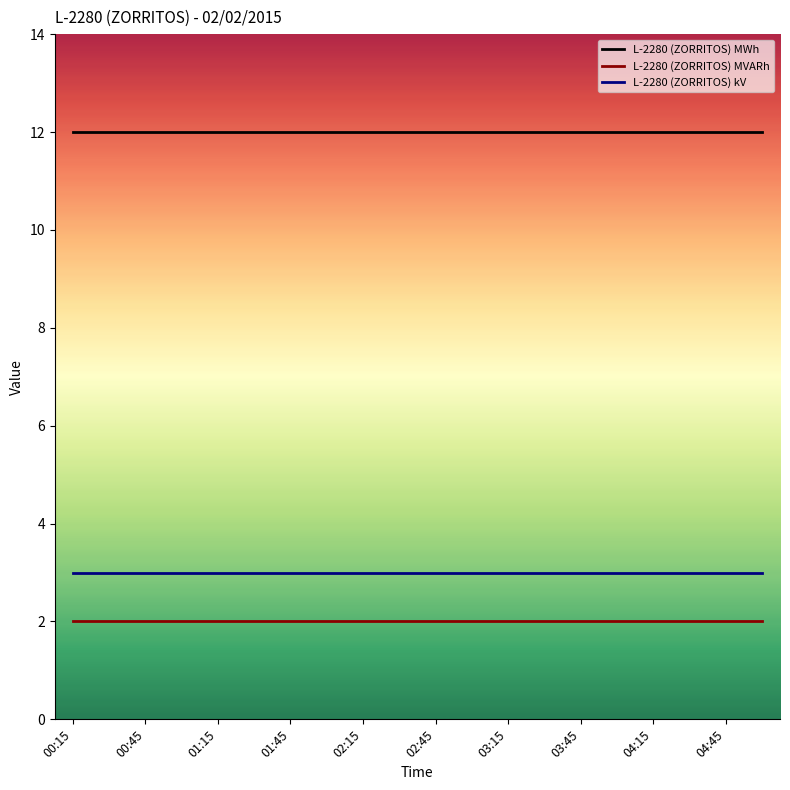

What is the sum of all L-2280 (ZORRITOS) MWh values?

240